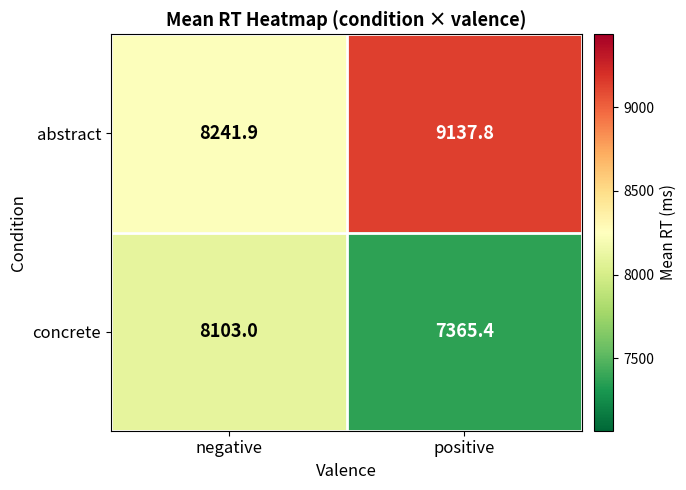

Is it true that concrete equals 8103.0 at negative?

True